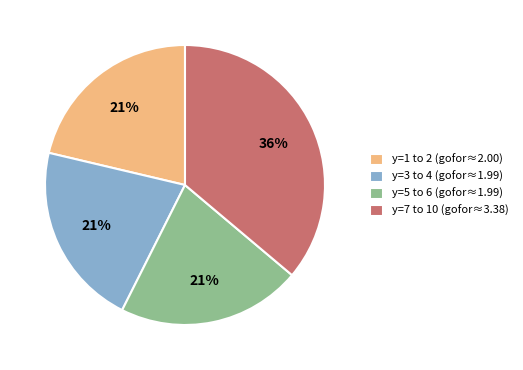

Is there a majority slice in this chart?

No